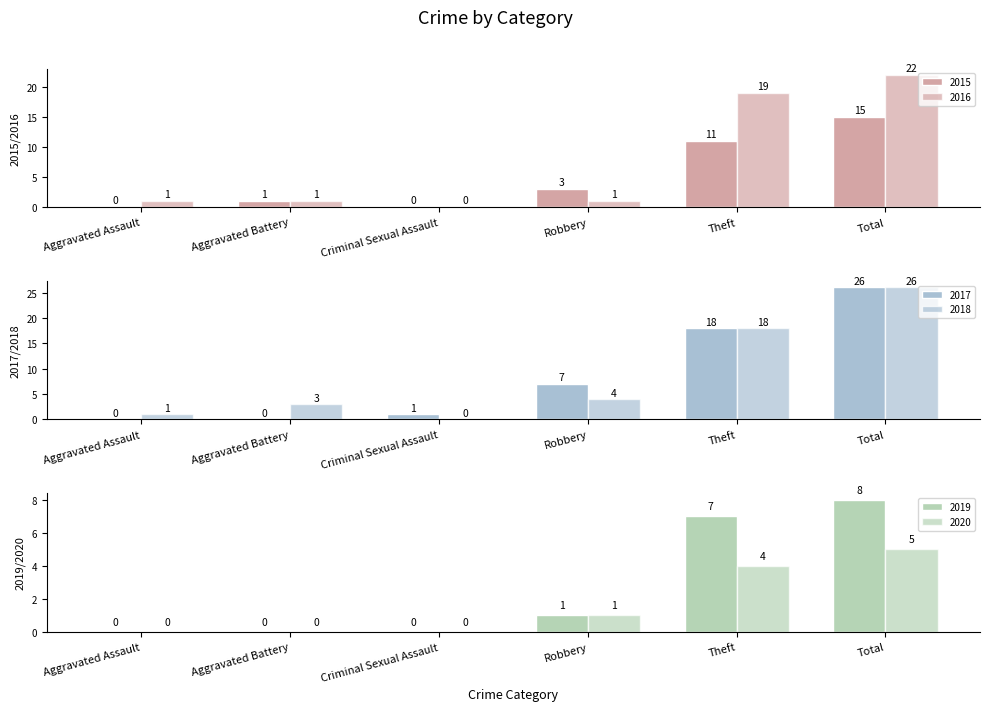

Is it true that 2018 equals 7 at Total?

False